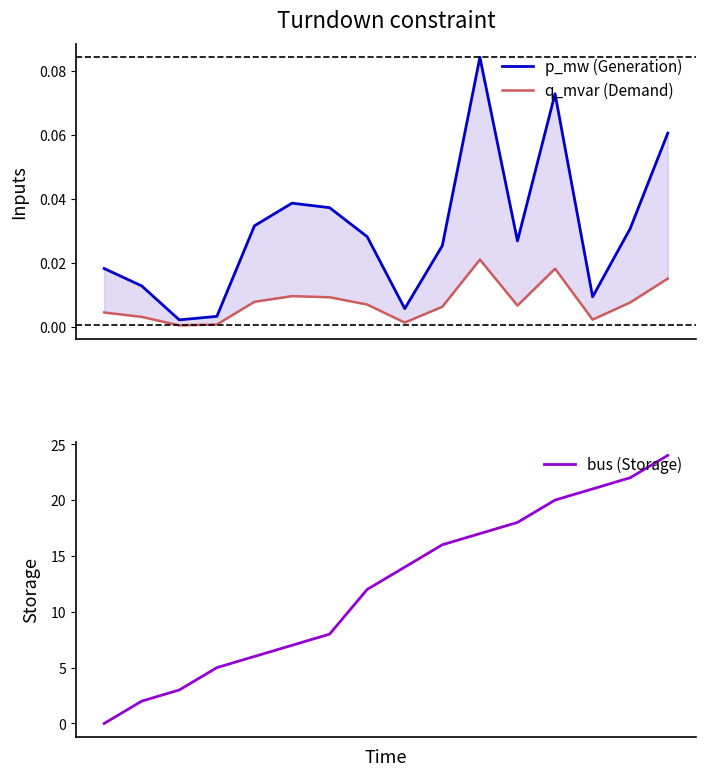

Reading left to right, what are all the values shown in this chart?

p_mw (Generation): 0.0	0.0	0.0	0.0	0.0	0.0	0.0	0.0	0.0	0.0	0.1	0.0	0.1	0.0	0.0	0.1
q_mvar (Demand): 0.0	0.0	0.0	0.0	0.0	0.0	0.0	0.0	0.0	0.0	0.0	0.0	0.0	0.0	0.0	0.0
bus (Storage): 0.0	2.0	3.0	5.0	6.0	7.0	8.0	12.0	14.0	16.0	17.0	18.0	20.0	21.0	22.0	24.0